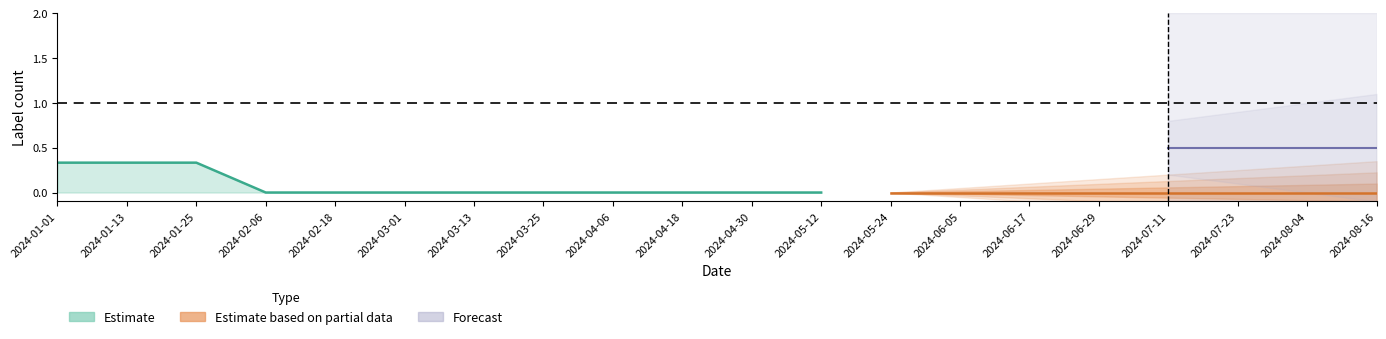

Where is the first local maximum for label_hi?

2024-01-13